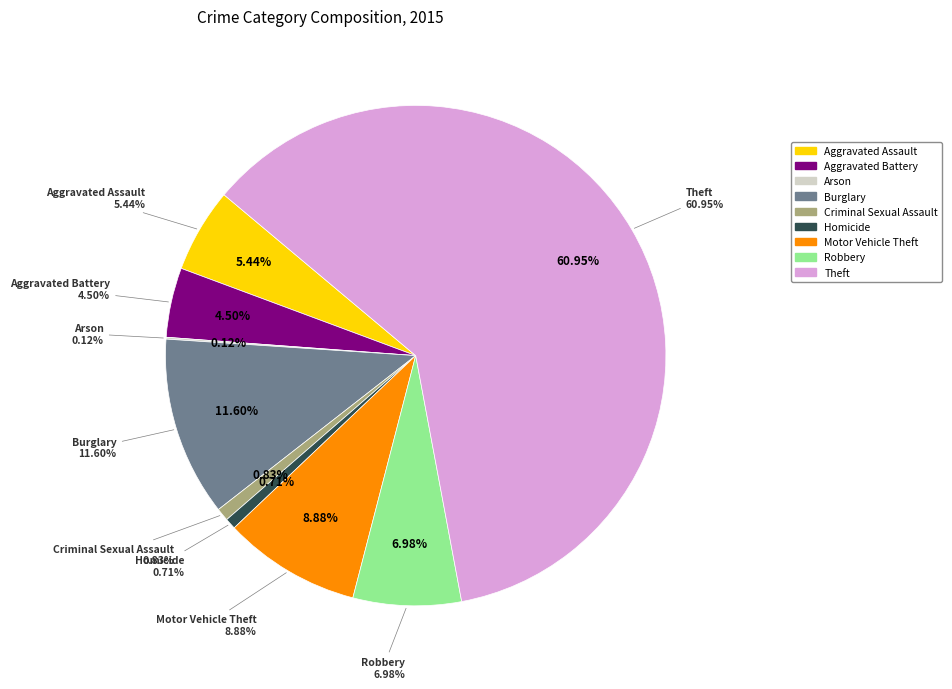

To the nearest percent, what percentage of the pie is Aggravated Assault?

5%